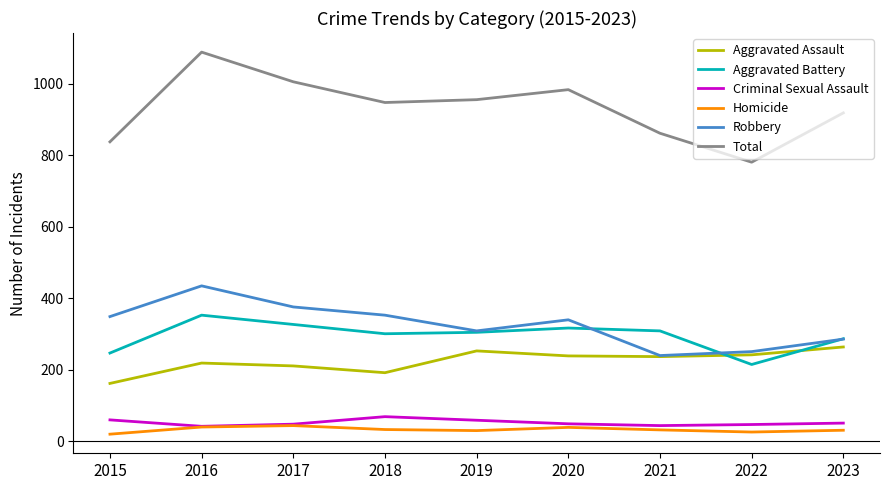

Between 2016 and 2018, which series saw the biggest shift?

Total